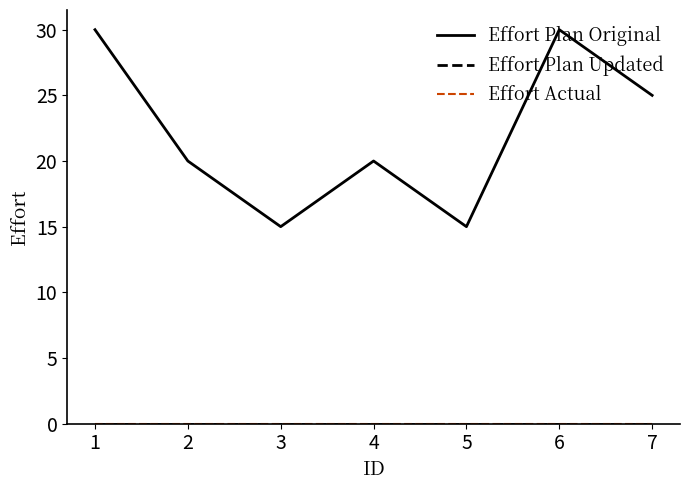

Does the chart have visible grid lines?

No